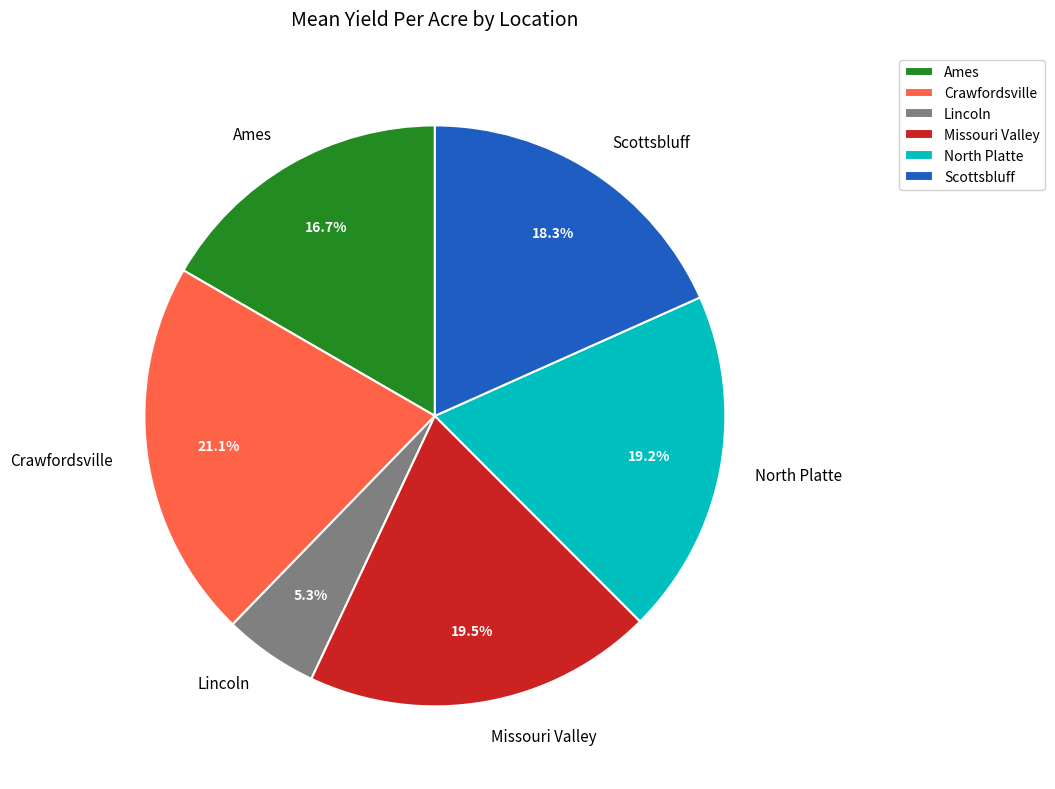

Count the number of slices in the pie.

6